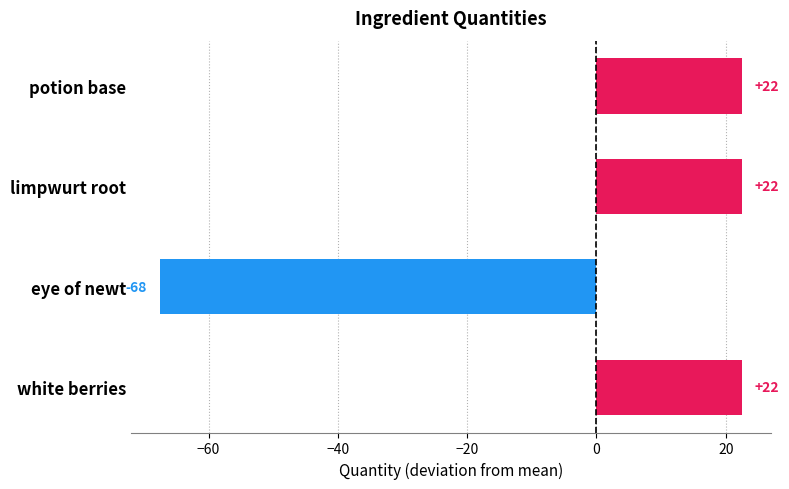

What is the maximum value shown in the chart?

22.5